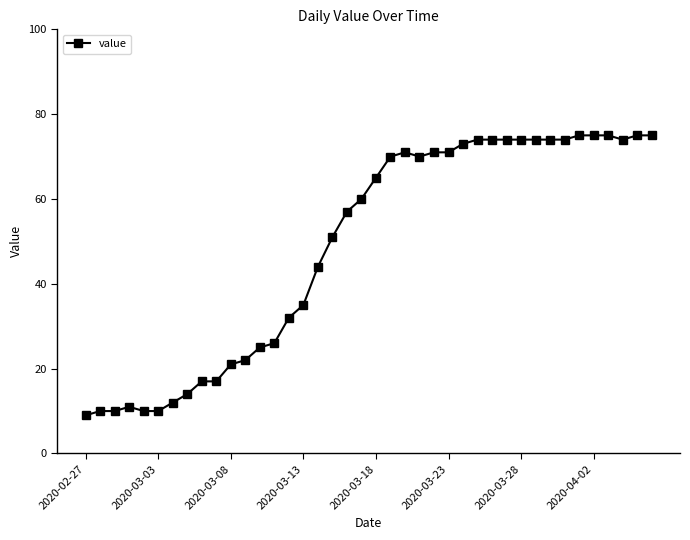

What is the value of the 10th point from the left?

17